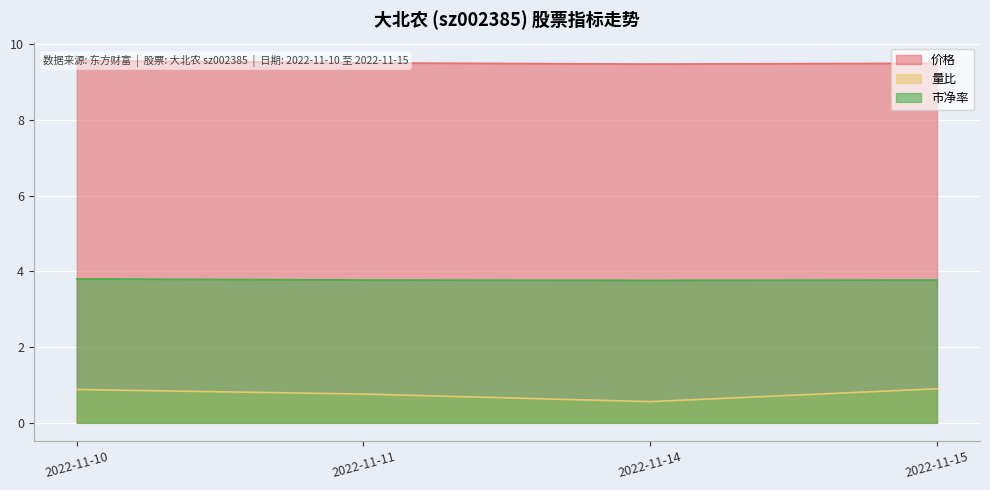

True or false: 量比 and 市净率 cross at least once.

False